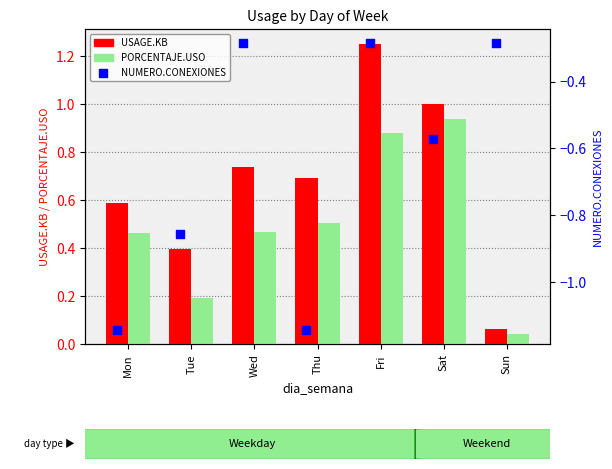

At which category is the sum across all series the highest?

Fri